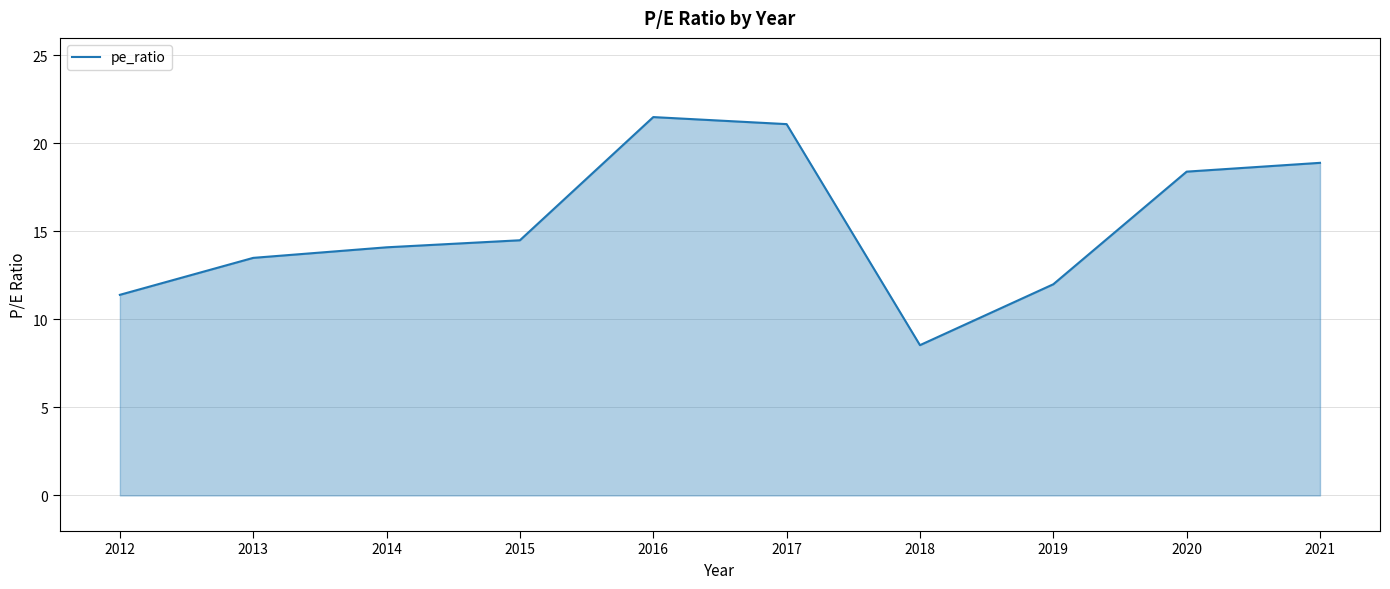

Is it true that the value at 2014 is 18.4?

False